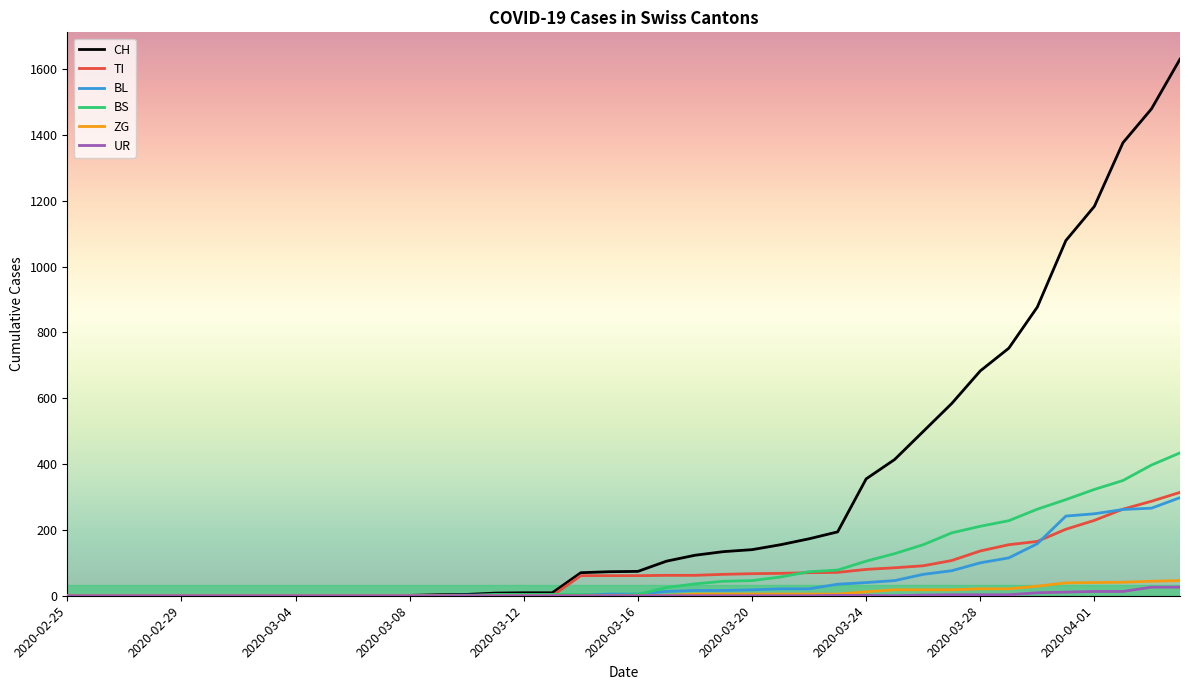

What is the maximum value for BL?

298